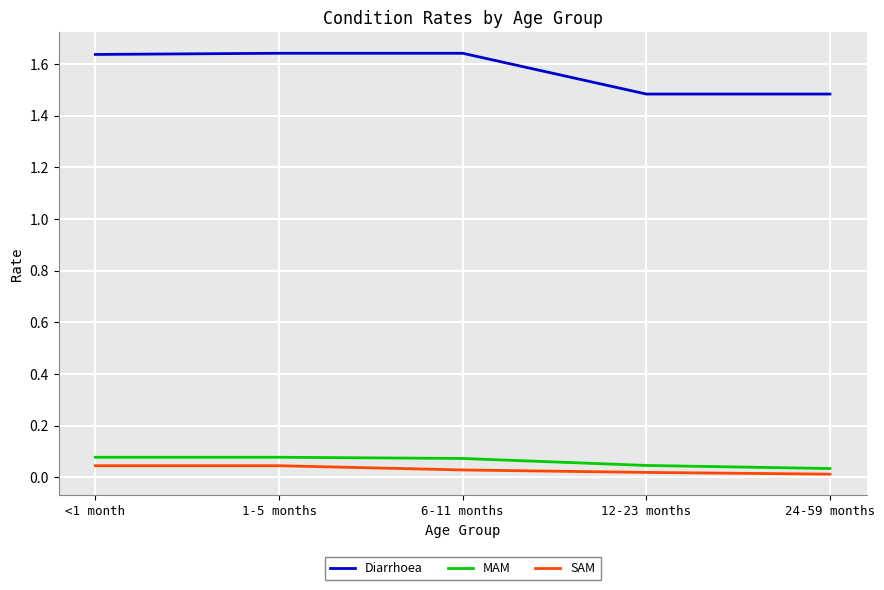

Is it true that SAM equals 0.0 at 12-23 months?

True